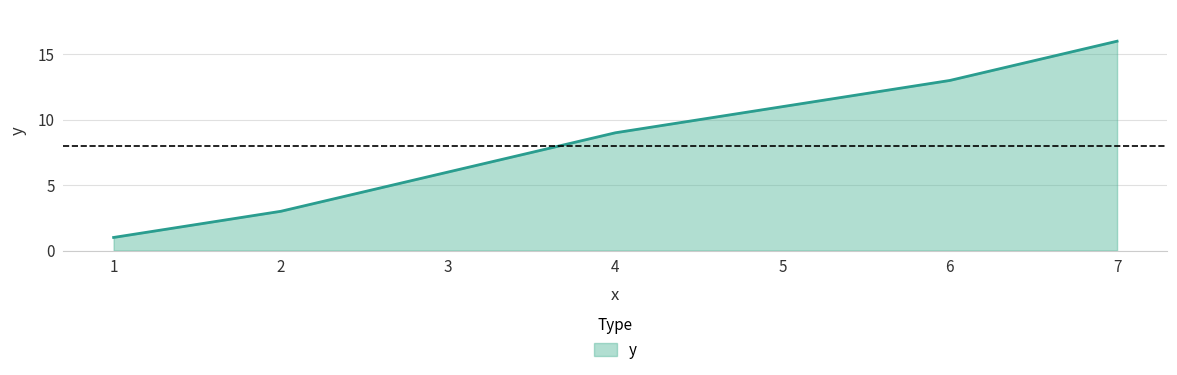

Reading left to right, what are all the values shown in this chart?

1	3	6	9	11	13	16